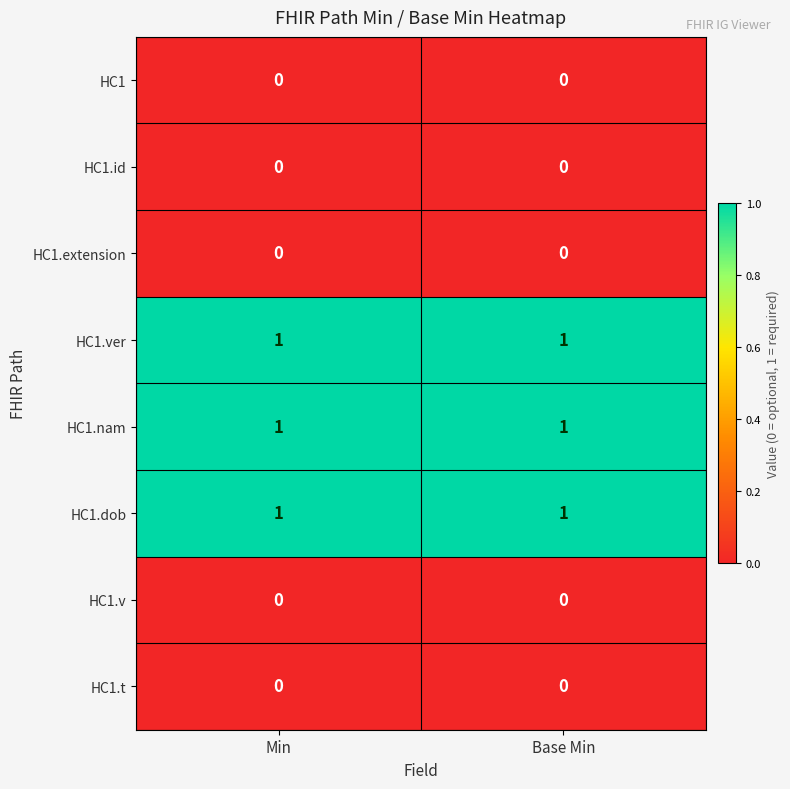

The HC1 series shows 0 at Base Min. True or false?

True